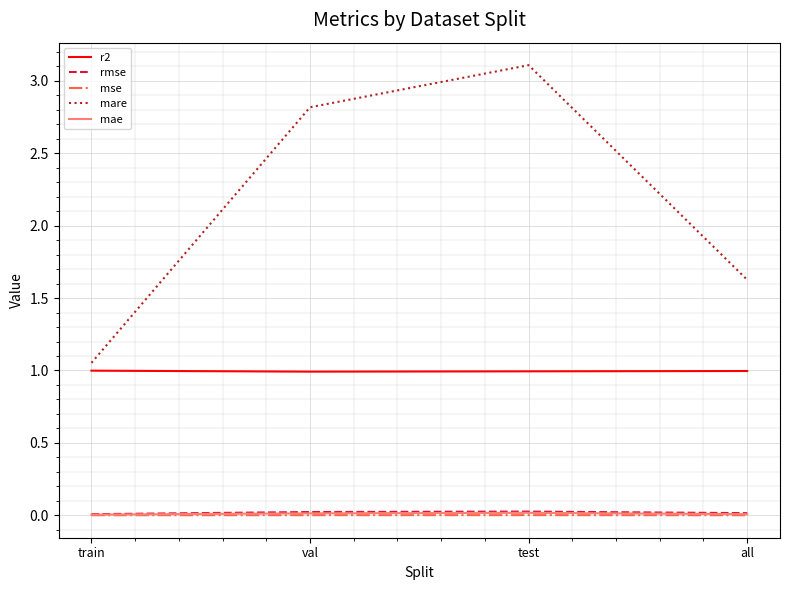

What are all the series names shown in the legend?

r2, rmse, mse, mare, mae